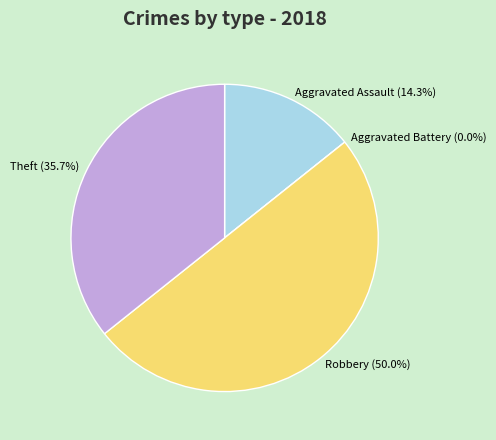

True or false: Theft accounts for 36% of the total.

True